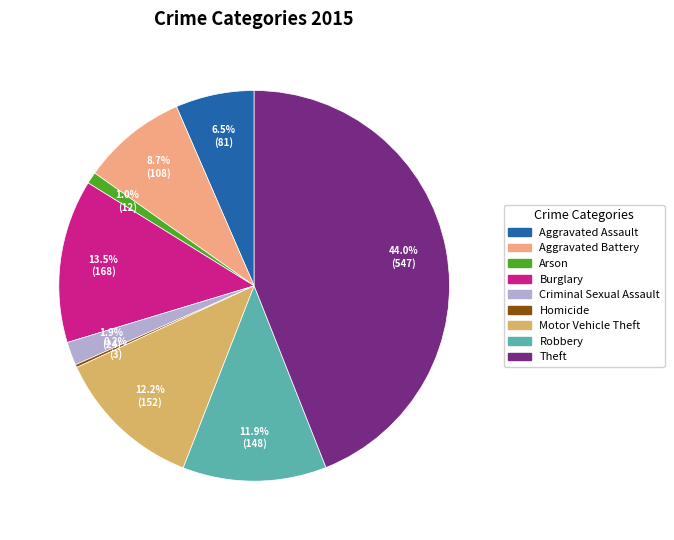

What portion of the pie excludes Theft?

56.0%